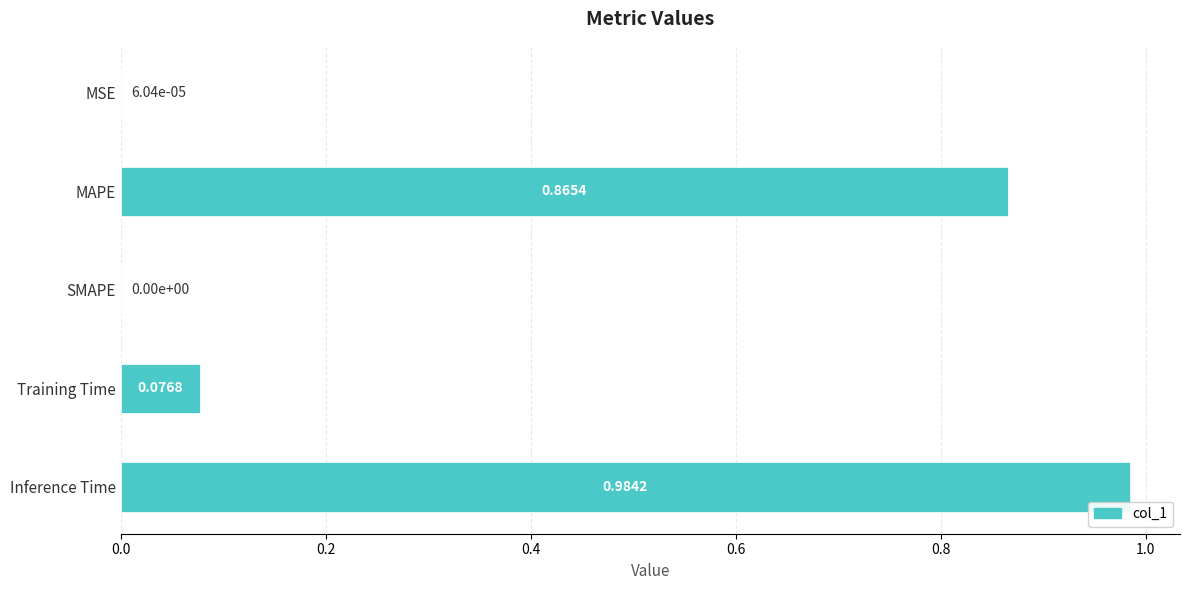

Where is the data nearest to the value 0?

SMAPE